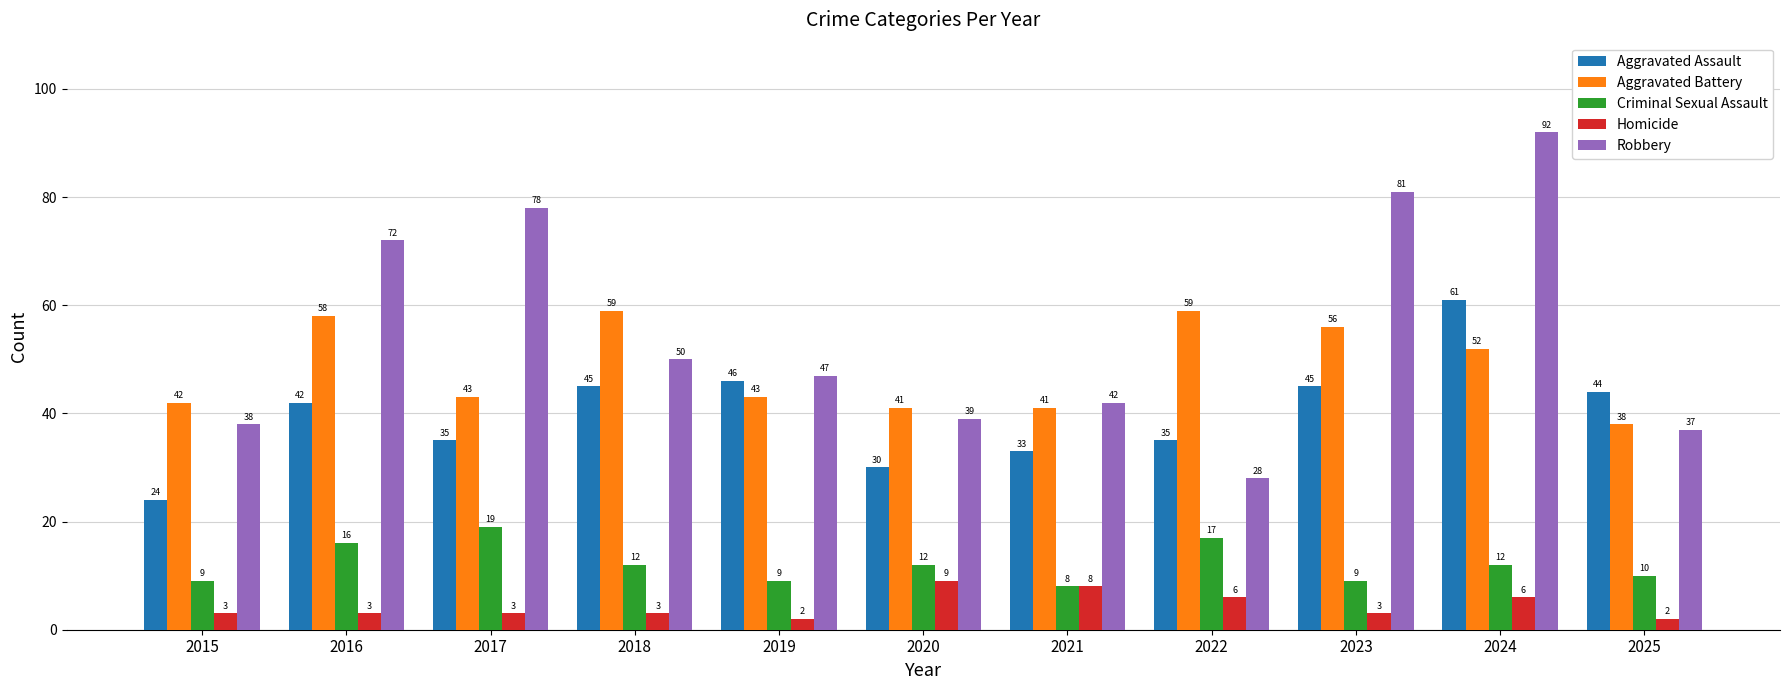

The value of Aggravated Battery at 2025 is 38. True or false?

True